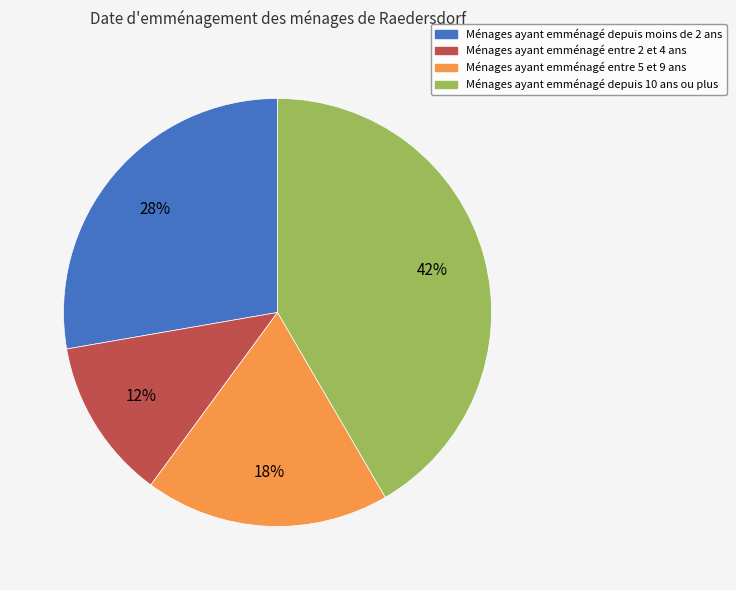

To the nearest percent, what is the average slice percentage?

25%